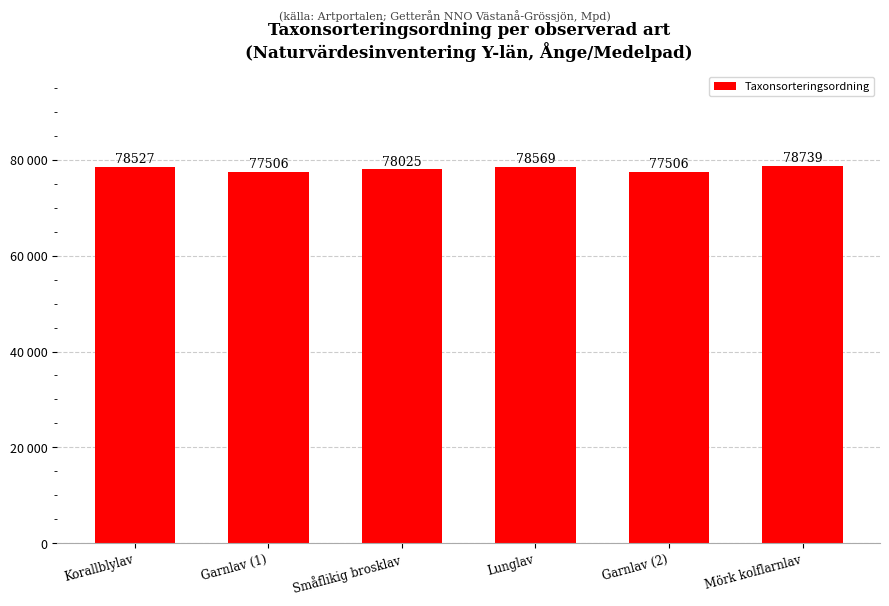

True or false: the data shows 77506 at Garnlav (1).

True